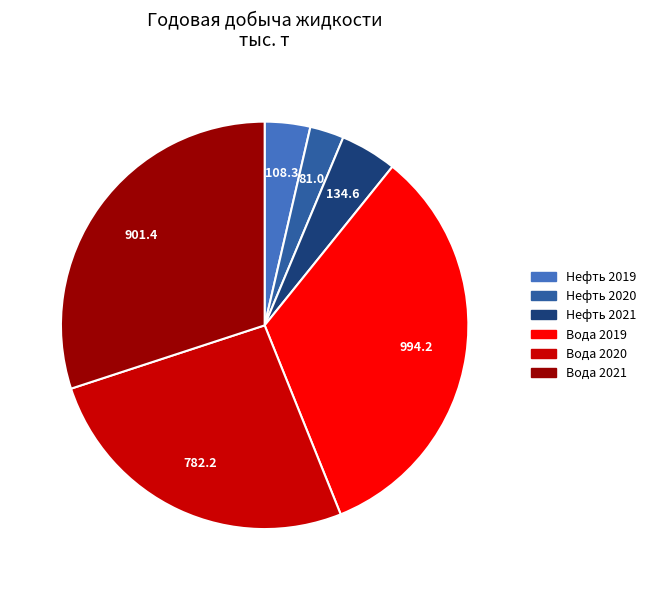

Is there a majority slice in this chart?

No